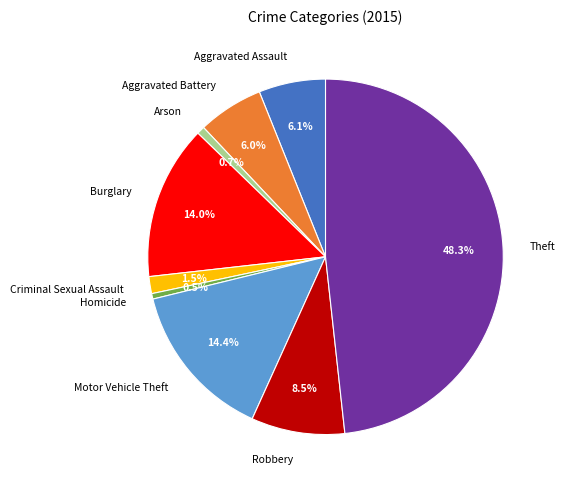

True or false: Motor Vehicle Theft accounts for 14% of the total.

True